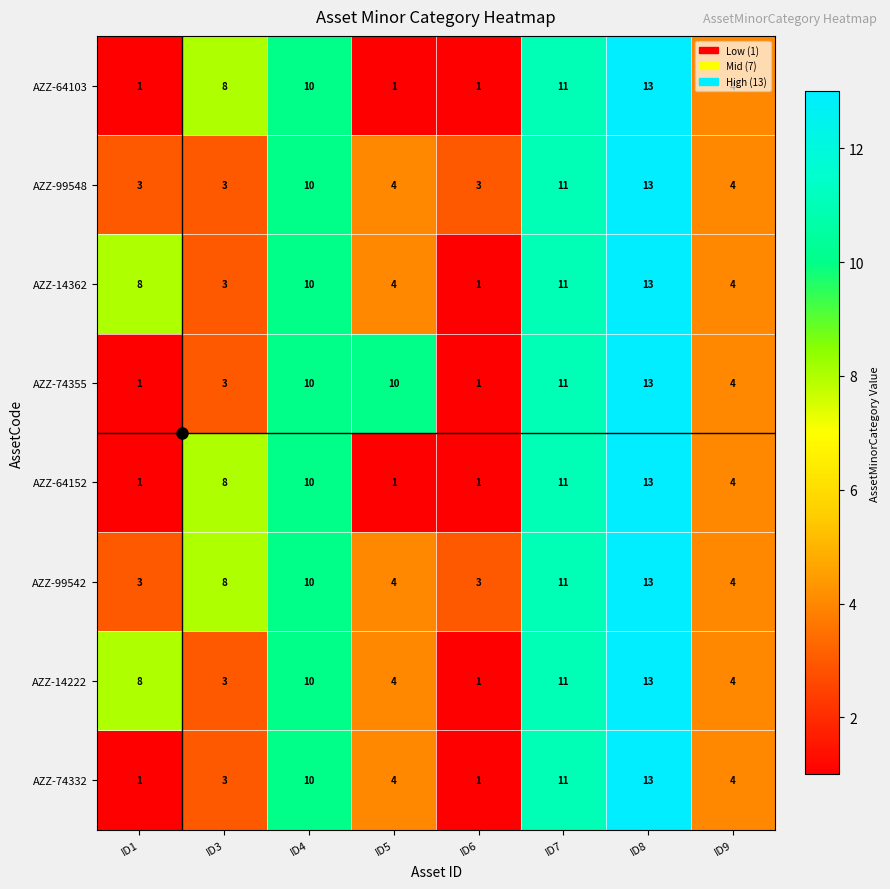

What is the total value across all series at ID6?

12